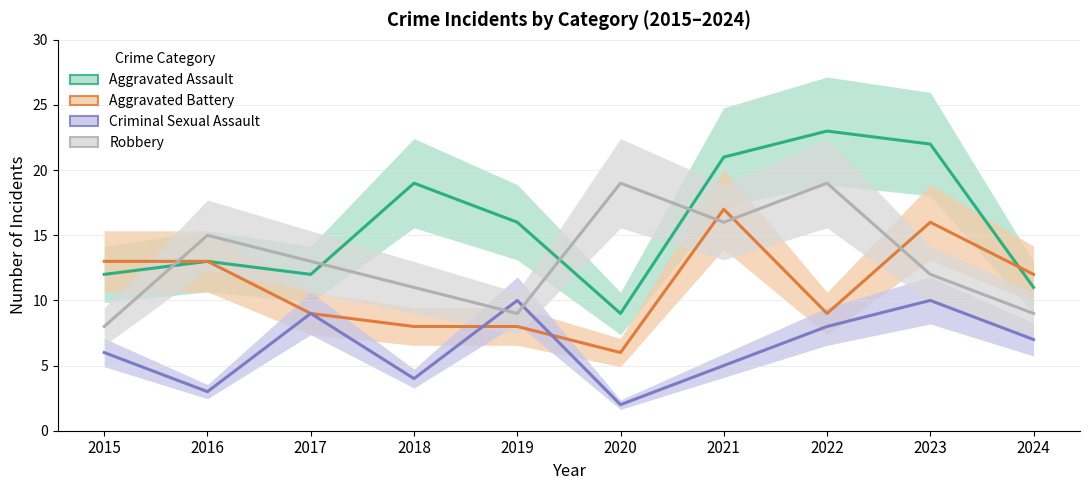

Between 2020 and 2018, which is larger?

2018